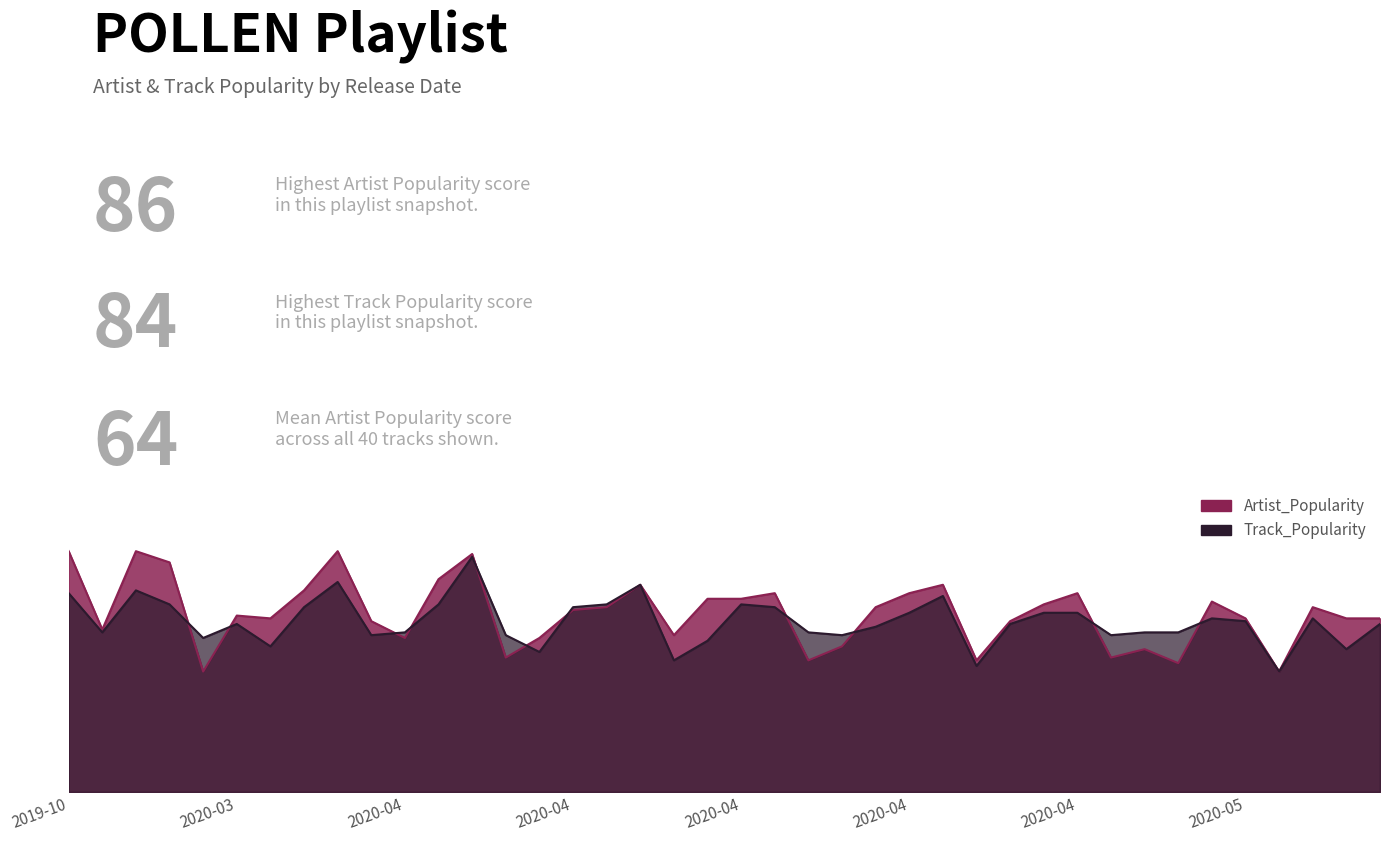

Which label corresponds to the smallest value in the chart?

2020-05-05